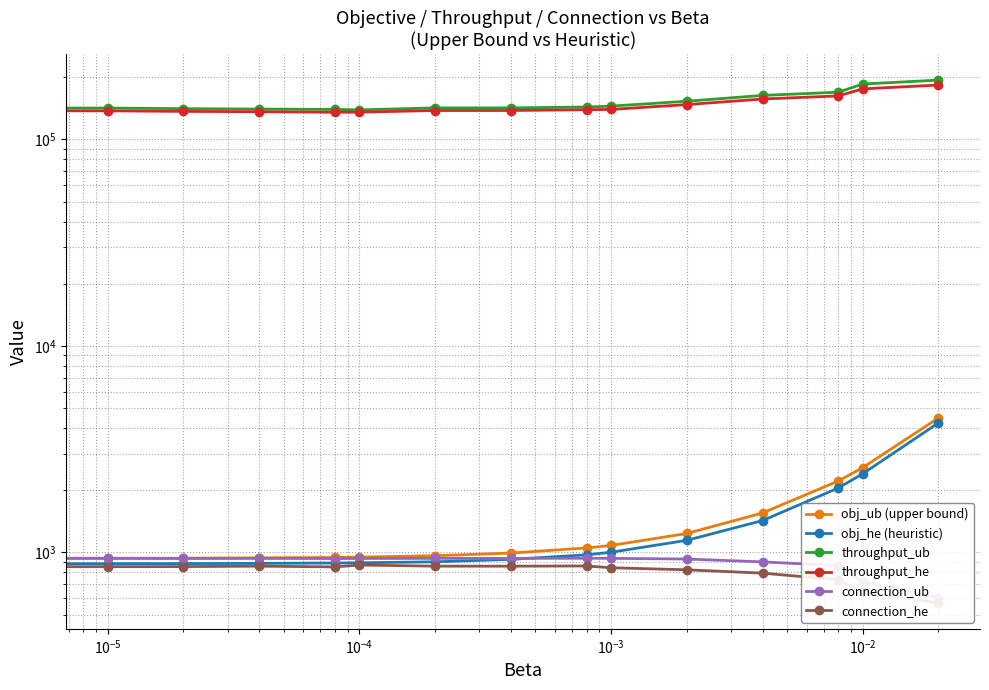

At how many categories does at least one series exceed 103120?

15